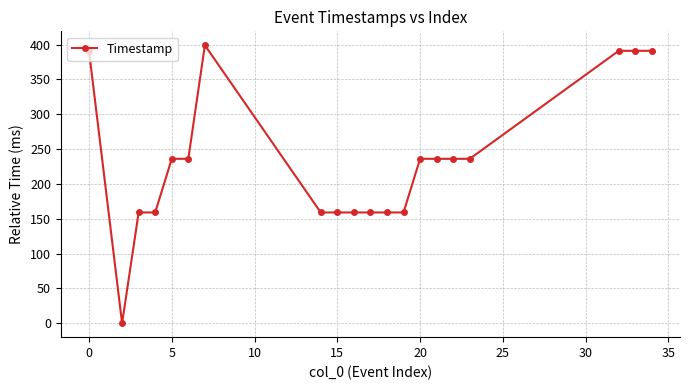

What is the difference between the second highest and minimum values?

391